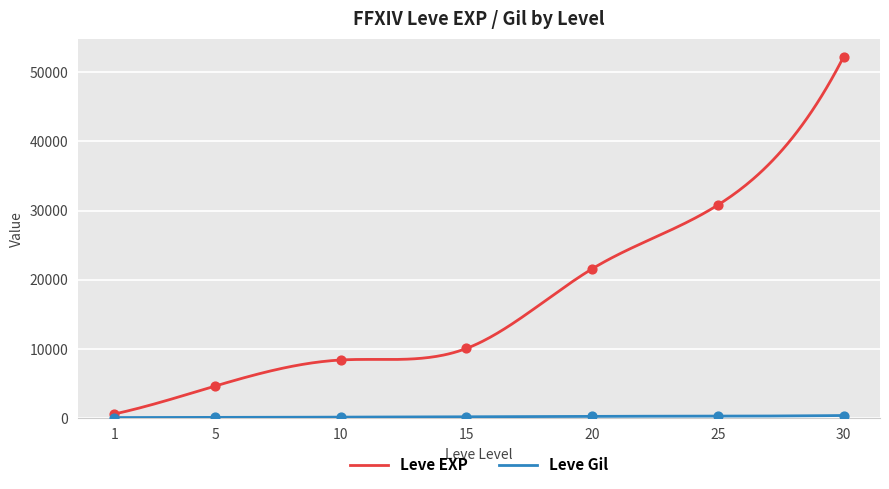

At which category is the sum across all series the highest?

30